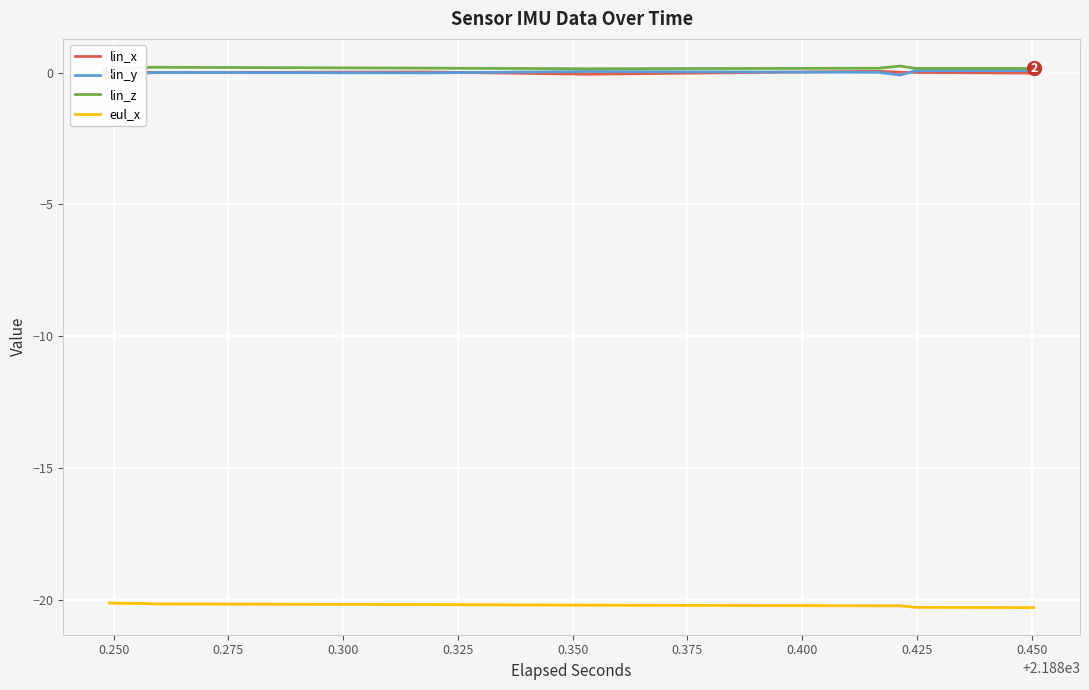

True or false: lin_x has more than 1 points higher than both neighbors.

False